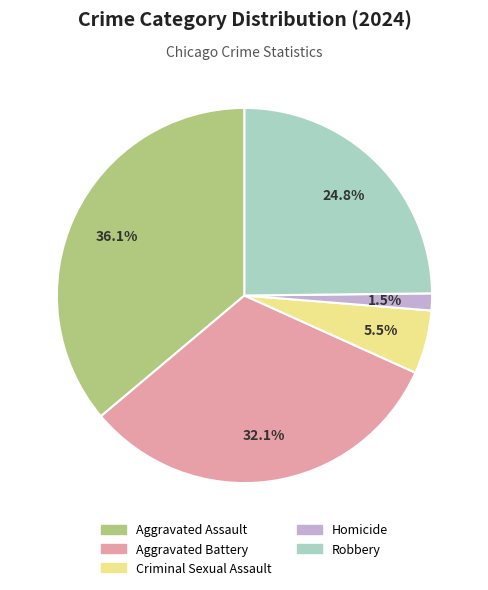

Does Aggravated Battery represent more than half of the total?

No